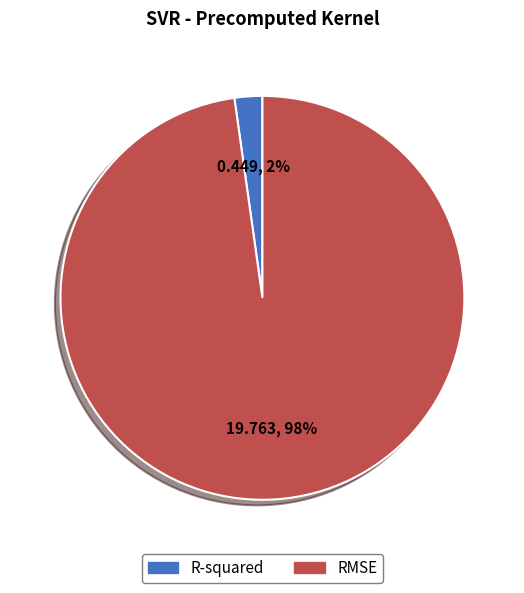

What percentage is the RMSE slice, to the nearest percent?

98%